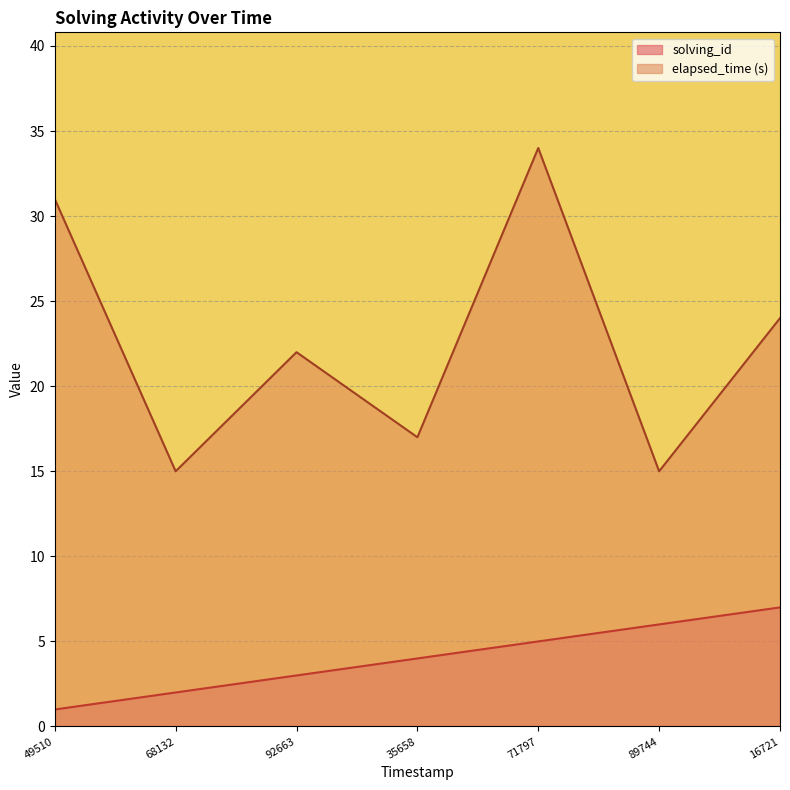

What is the total value across all series at 16721?

31